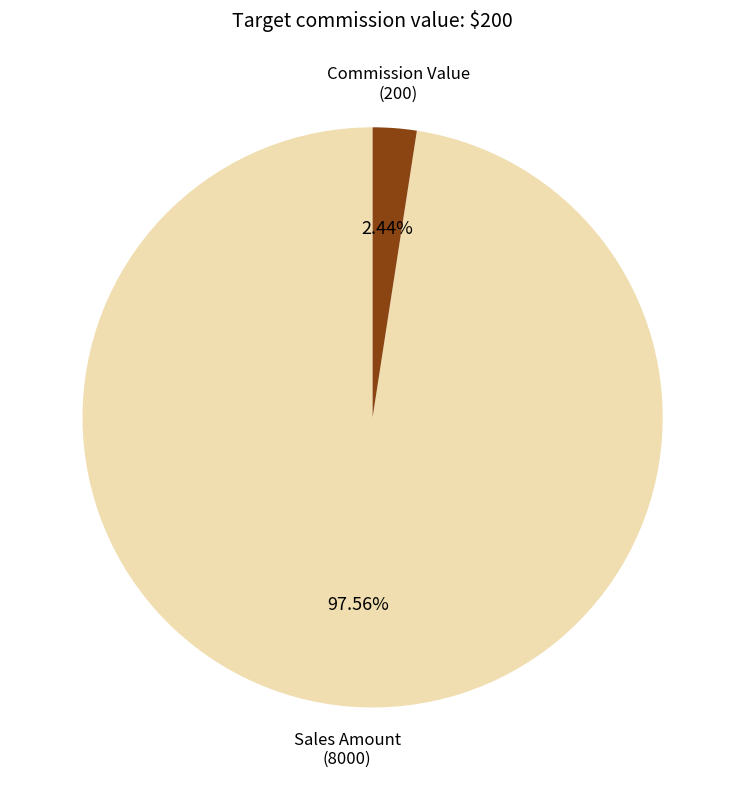

To the nearest percent, what percentage of the pie is Commission Value?

2%